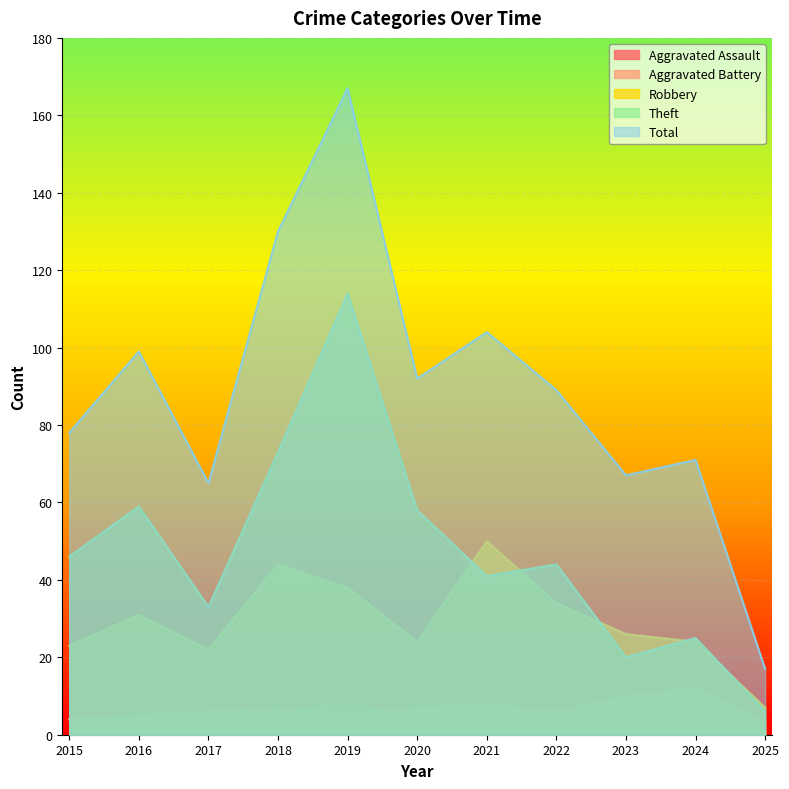

Reading left to right, transcribe all the data shown in this chart.

Aggravated Assault: 4	4	3	5	9	3	5	4	8	7	1
Aggravated Battery: 4	5	6	7	6	7	8	6	10	12	3
Robbery: 23	31	22	44	38	24	50	34	26	24	7
Theft: 46	59	33	73	114	58	41	44	20	25	6
Total: 78	99	65	130	167	92	104	89	67	71	17